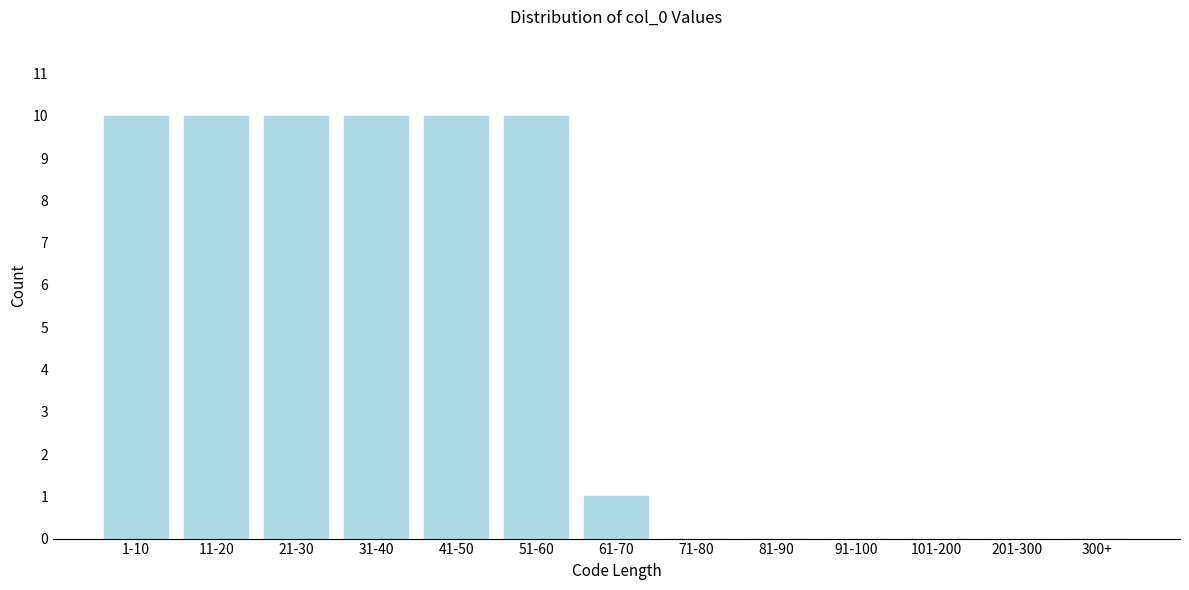

Reading left to right, what are all the values shown in this chart?

1-10=10	11-20=10	21-30=10	31-40=10	41-50=10	51-60=10	61-70=1	71-80=0	81-90=0	91-100=0	101-200=0	201-300=0	300+=0